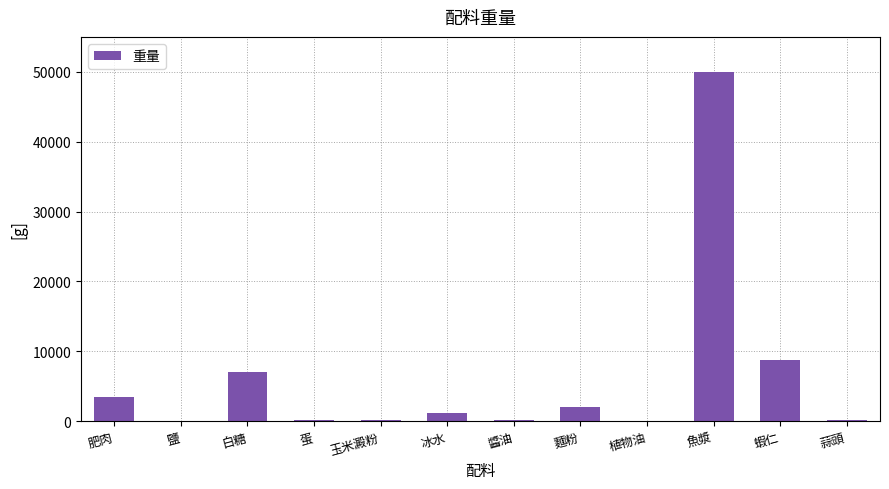

What is the maximum value shown in the chart?

50000.0